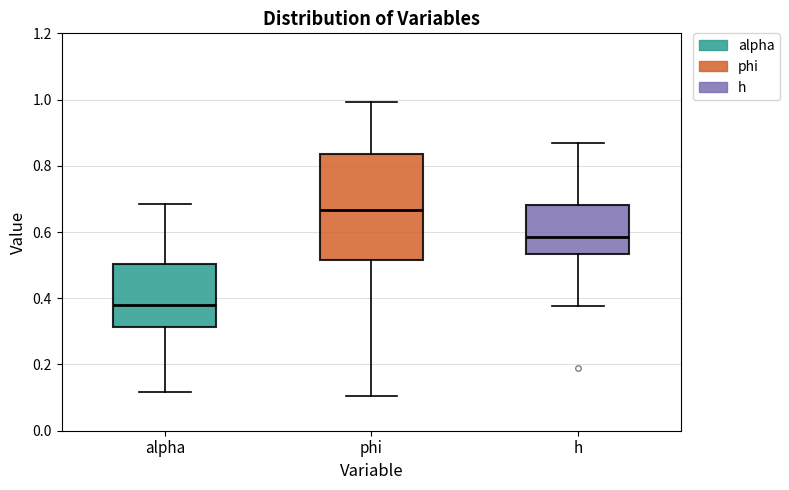

Where is the lower edge of the box for phi on the y-axis? The values are not printed on the chart, so give them approximately, as read against the axis.

0.52